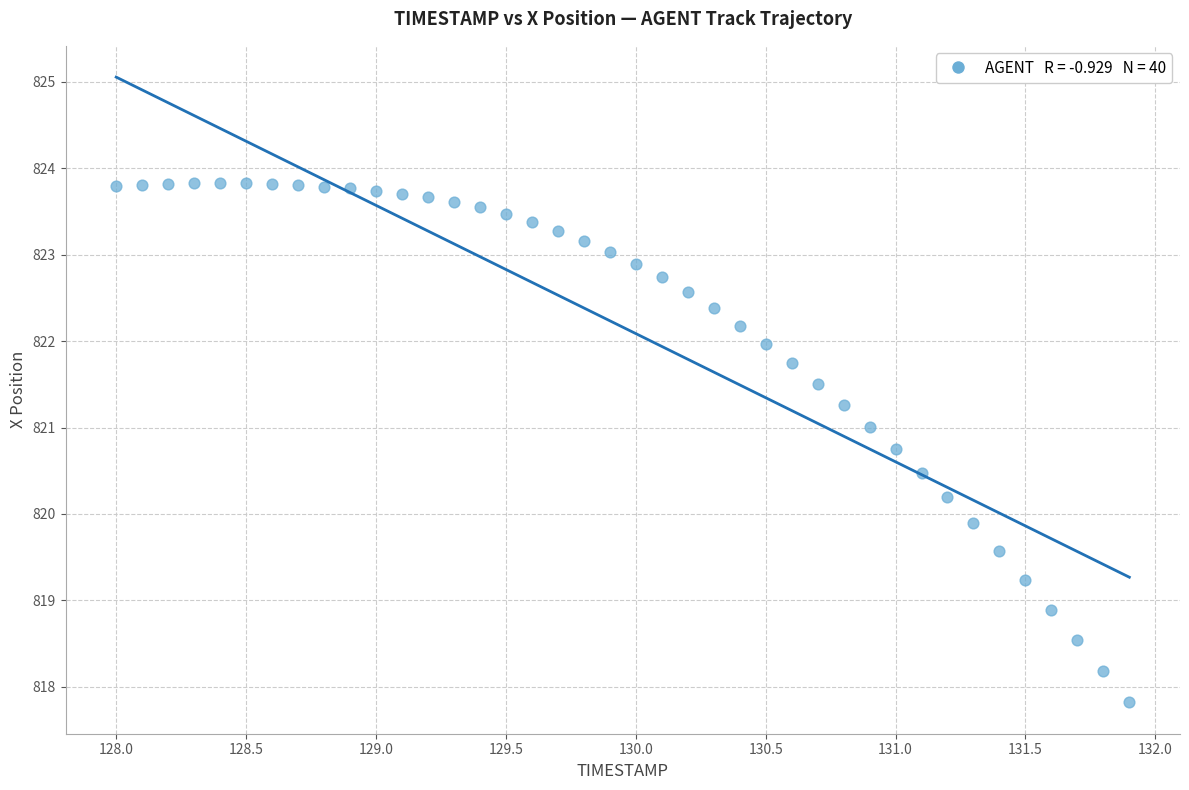

What Y value in the scatter plot is closest to 820?

819.9